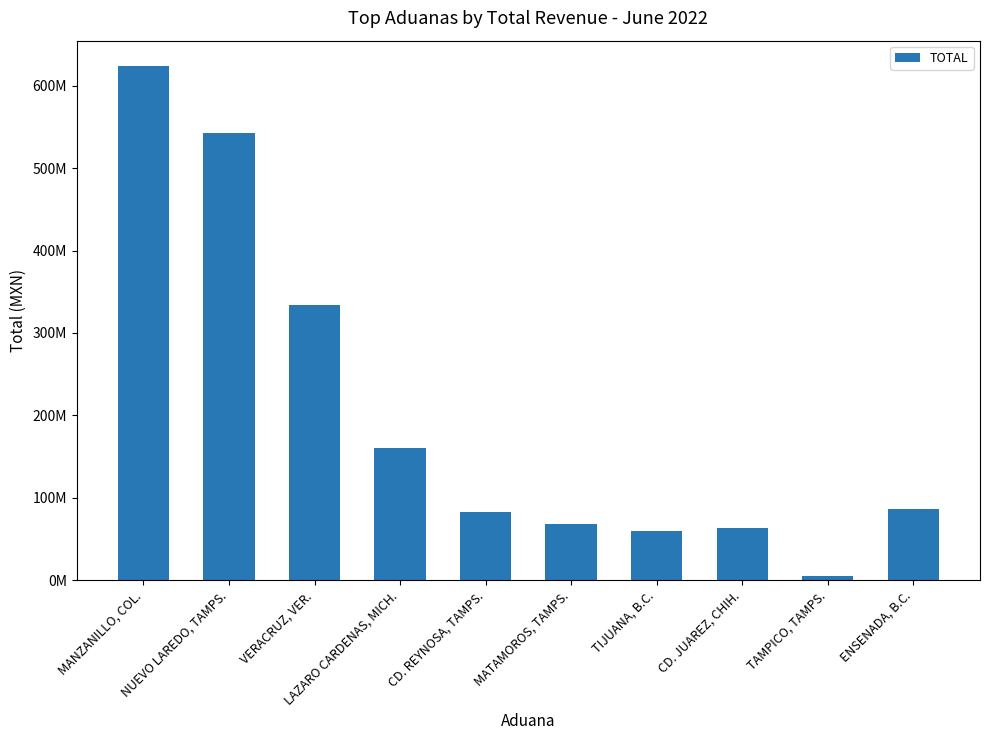

Is it true that the value at TAMPICO, TAMPS. is 7603330?

False